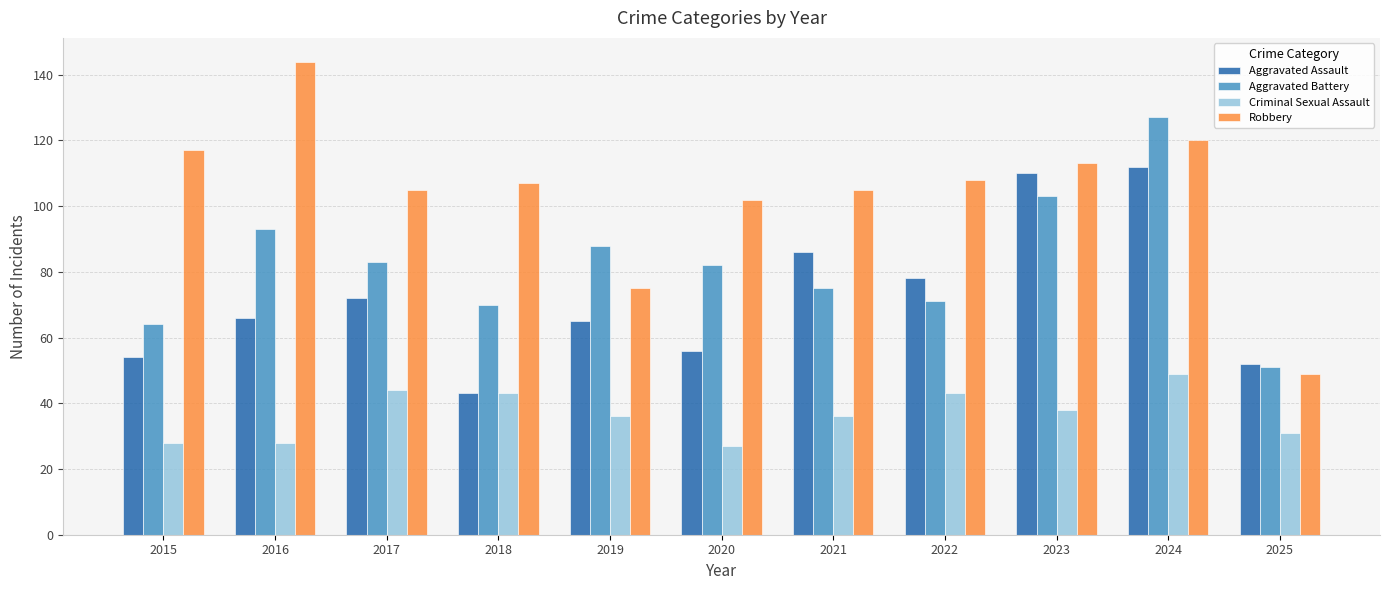

What is the difference between the Criminal Sexual Assault values at 2016 and 2019?

8